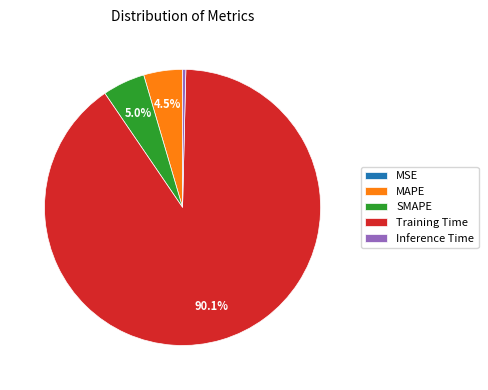

What is the majority slice?

Training Time